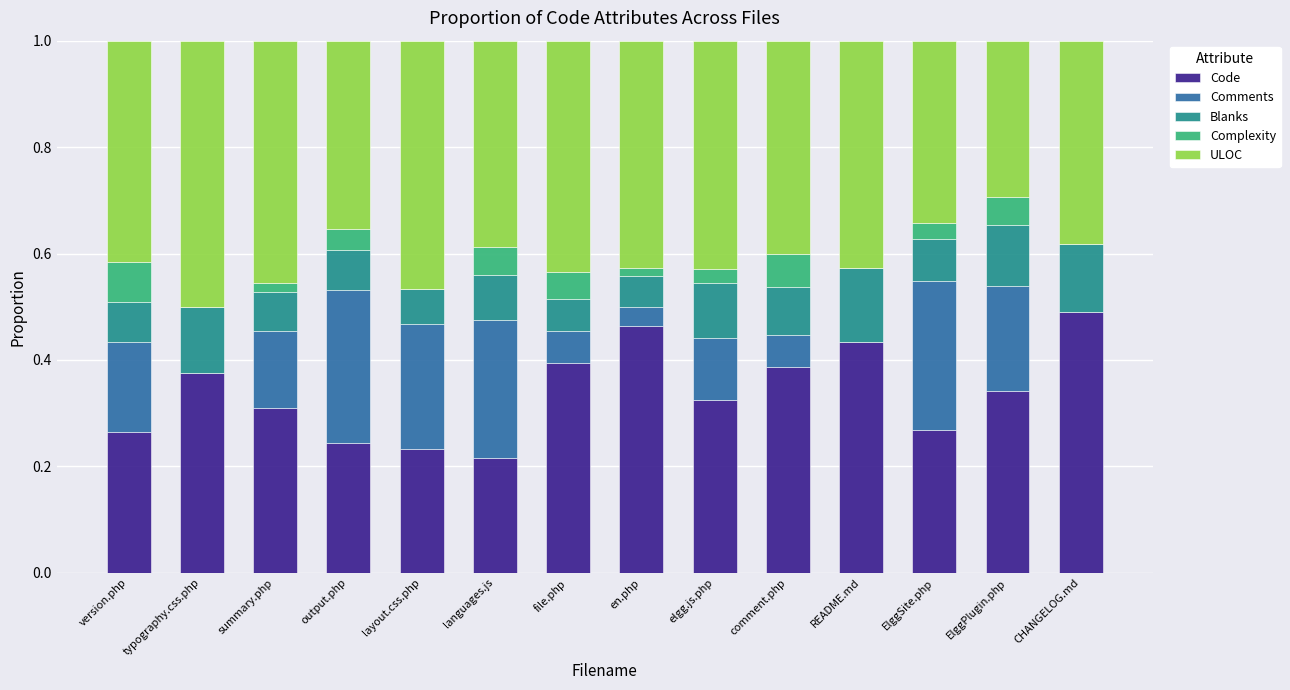

What is the total value across all series at CHANGELOG.md?

1.0